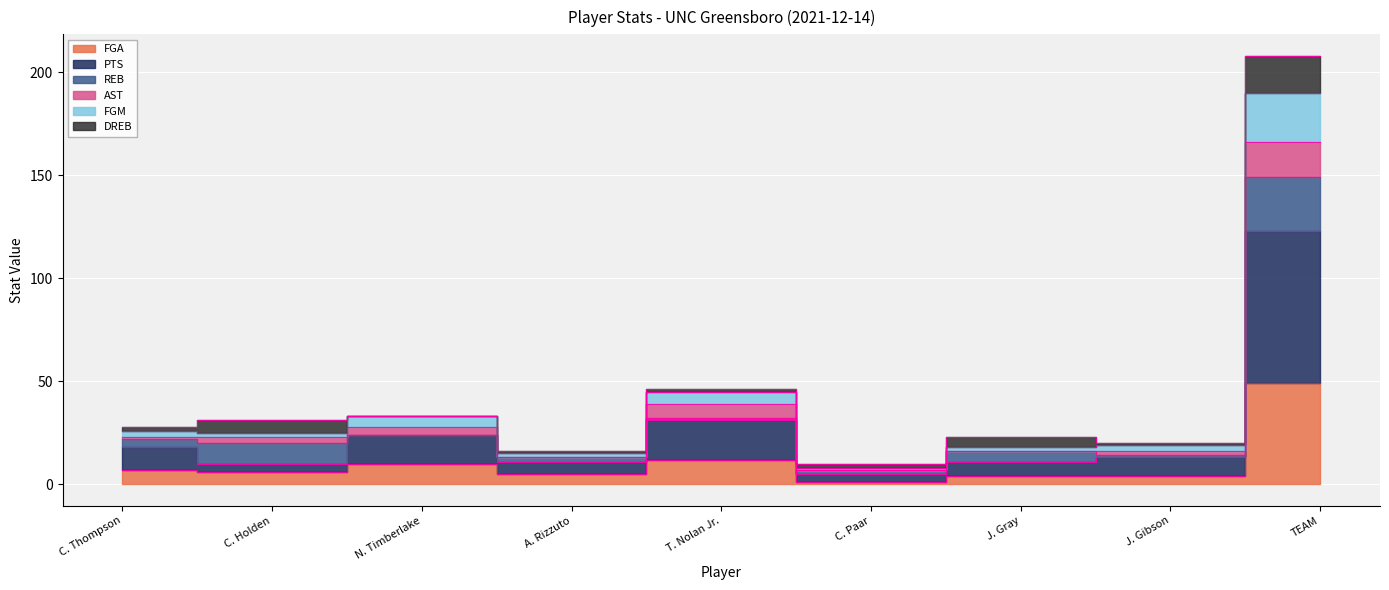

True or false: PTS and FGA intersect in this chart.

False